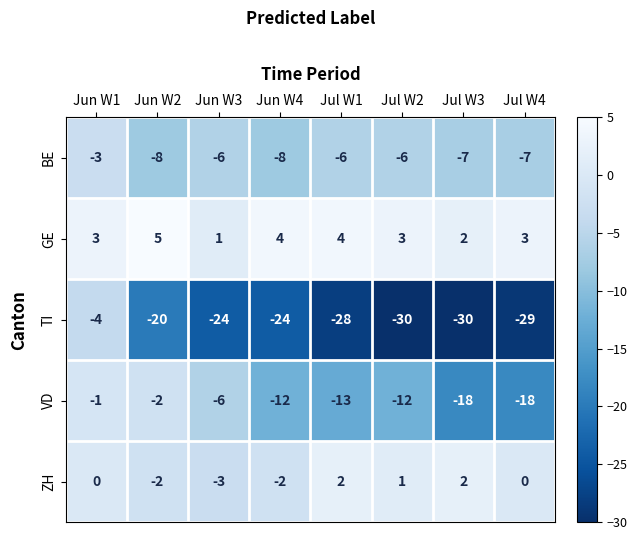

How many series are shown in this chart?

5